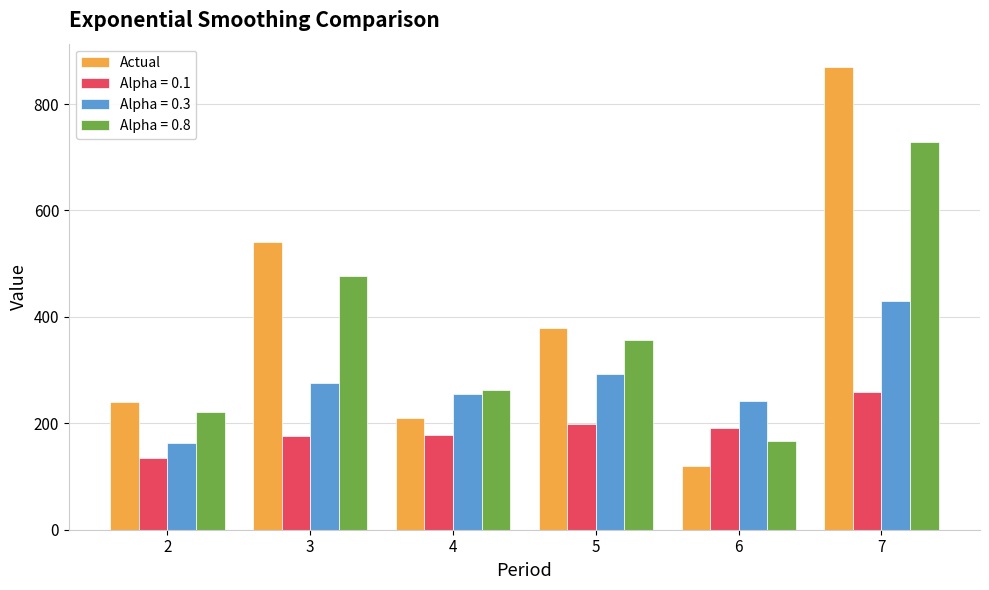

List the series in order of their peak value, highest first.

Actual, Alpha = 0.8, Alpha = 0.3, Alpha = 0.1